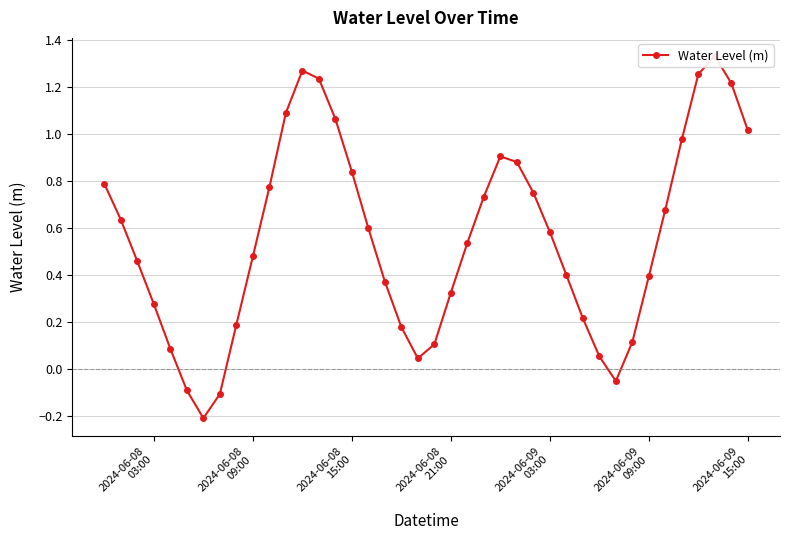

How many data points are less than 0?

4